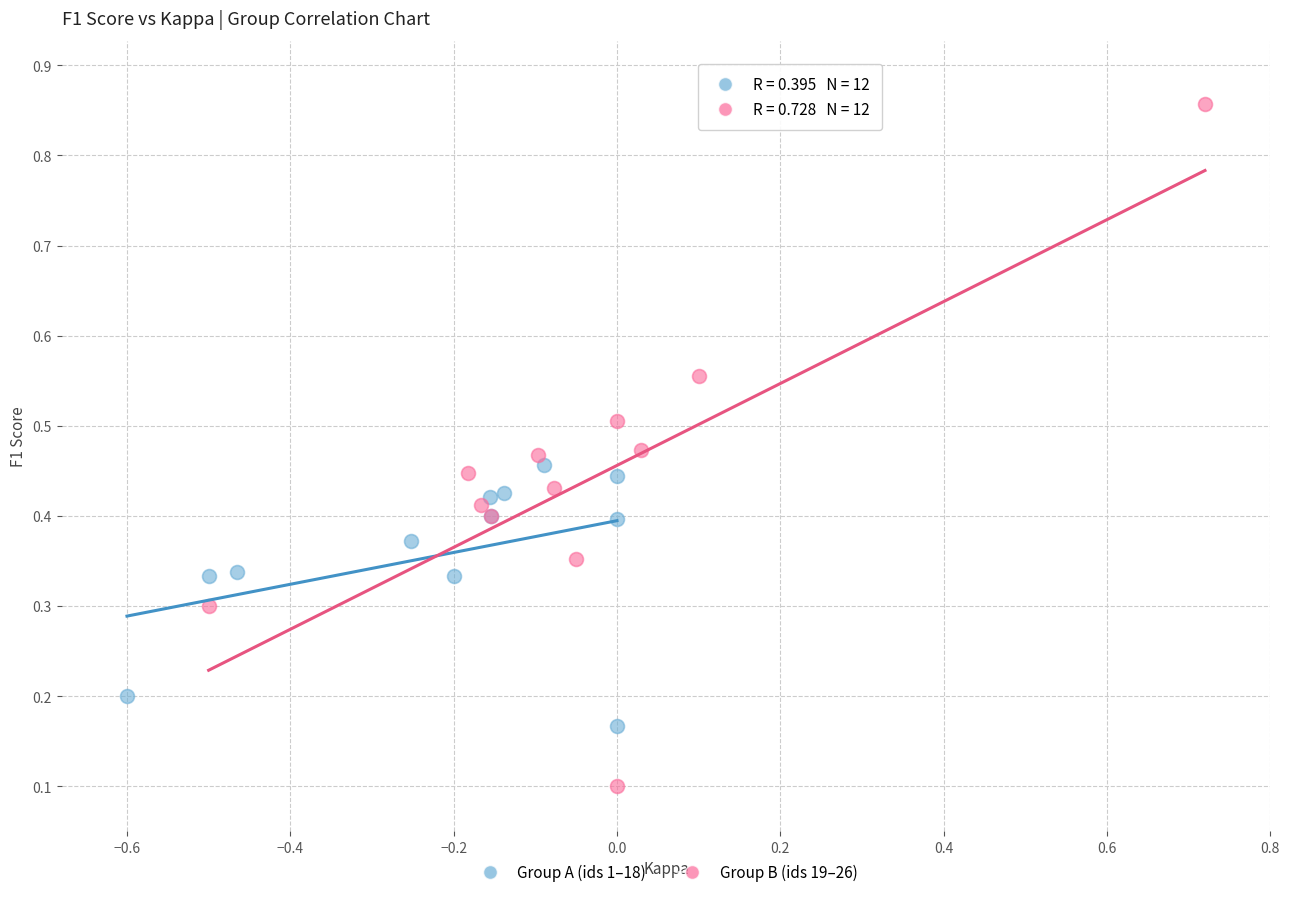

Which series reaches the maximum Y coordinate?

Group B (ids 19–26)